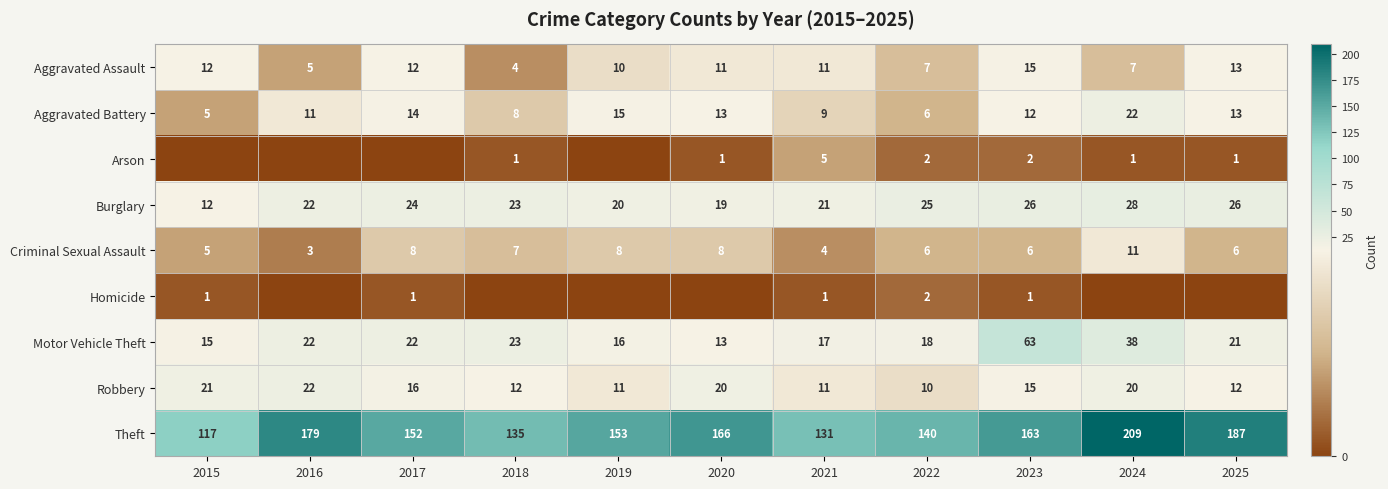

Count the number of categories in the chart.

11